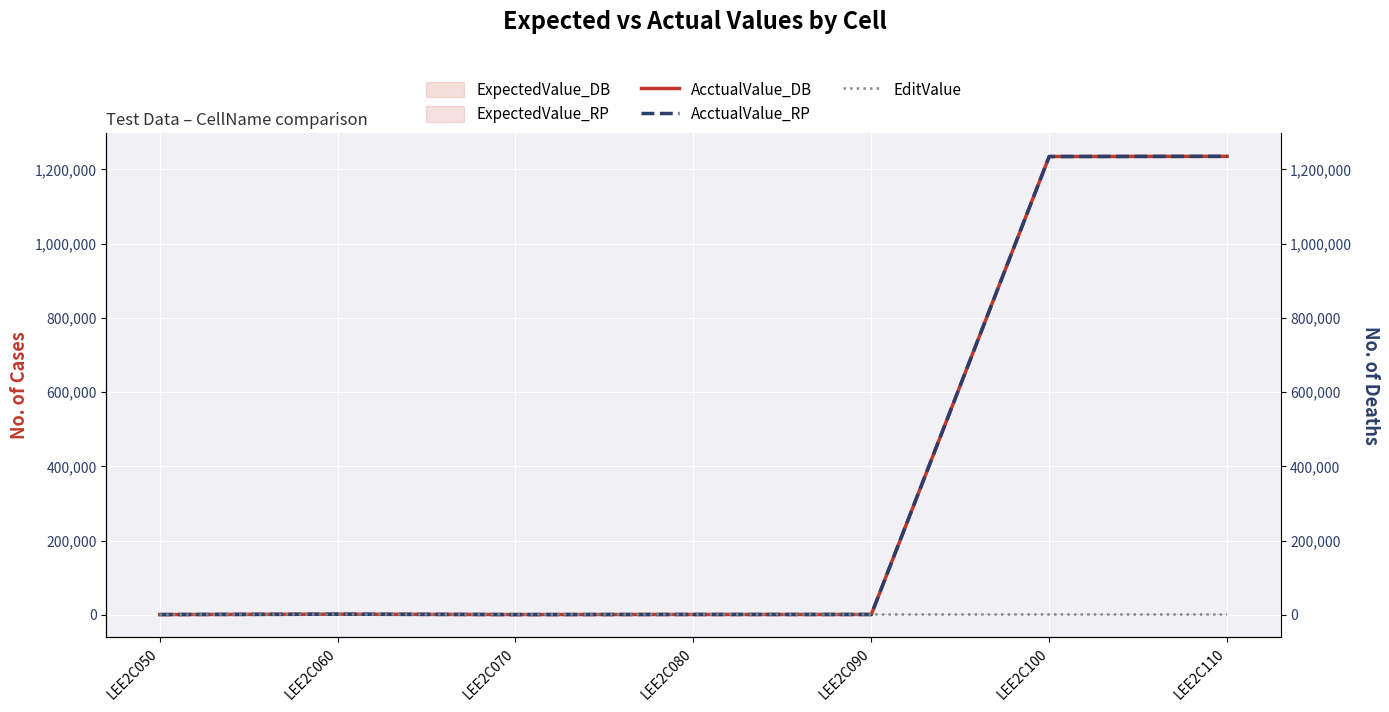

What is the total value across all series at LEE2C090?

3703.7